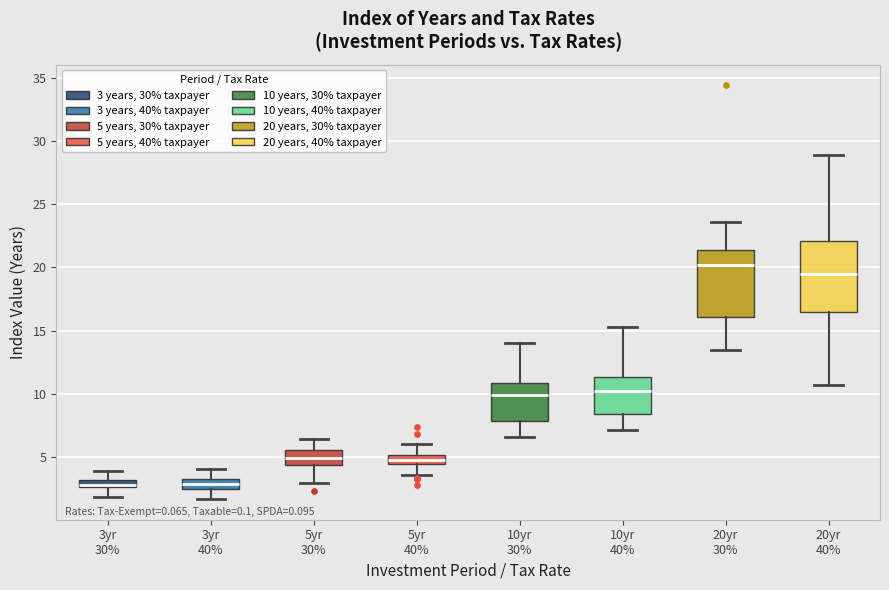

Where is the upper edge of the box for 3yr 40% on the y-axis? The values are not printed on the chart, so give them approximately, as read against the axis.

3.0